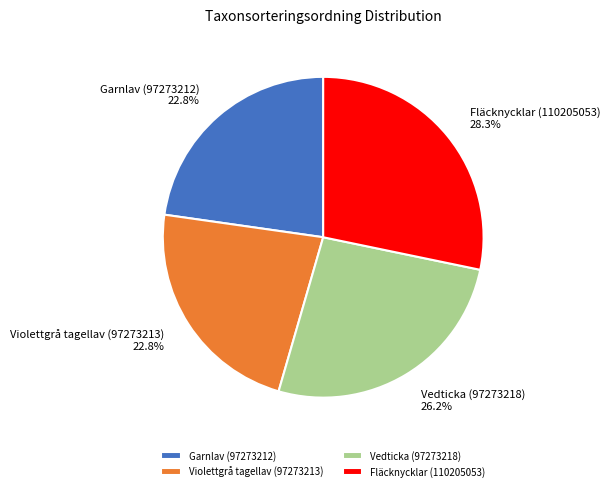

Which has a higher value, Garnlav (97273212) or Fläcknycklar (110205053)?

Fläcknycklar (110205053)